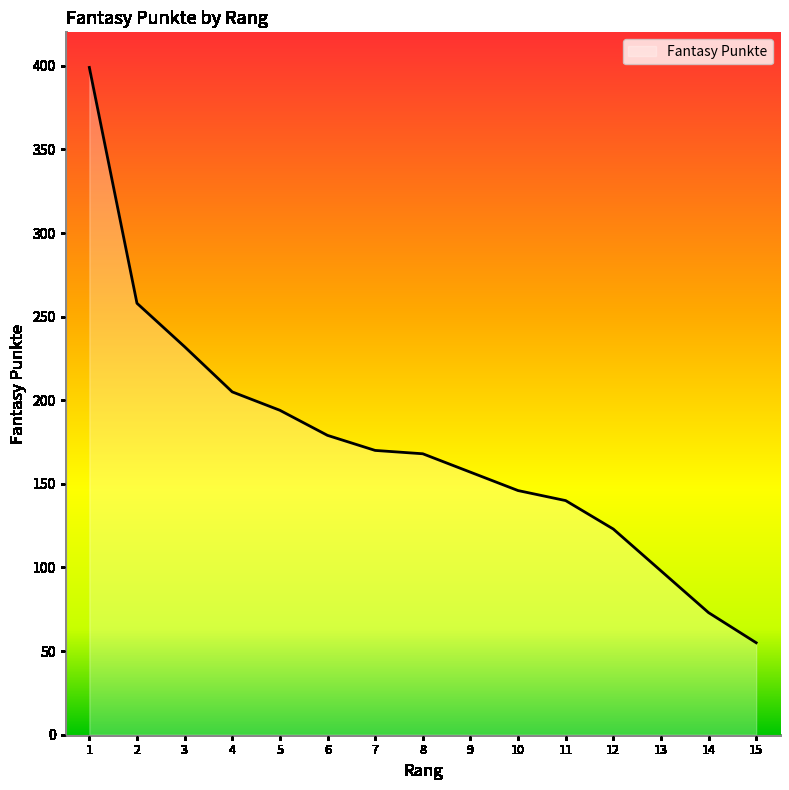

Reading left to right, list all the values displayed in this chart.

1=399	2=258	3=232	4=205	5=194	6=179	7=170	8=168	9=157	10=146	11=140	12=123	13=98	14=73	15=55